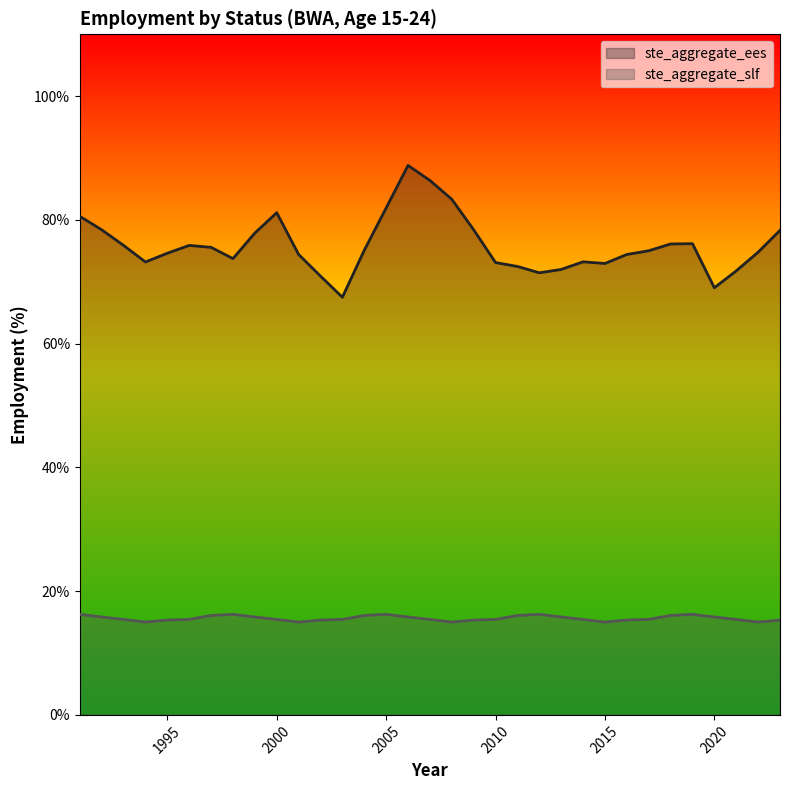

Reading left to right, list all the values displayed in this chart.

ste_aggregate_ees: 1991=80.6	1992=78.4	1993=75.9	1994=73.2	1995=74.6	1996=75.9	1997=75.6	1998=73.7	1999=77.9	2000=81.2	2001=74.4	2002=70.9	2003=67.5	2004=75.1	2005=81.9	2006=88.8	2007=86.4	2008=83.3	2009=78.4	2010=73.1	2011=72.5	2012=71.5	2013=72.0	2014=73.2	2015=73.0	2016=74.4	2017=75.0	2018=76.1	2019=76.2	2020=69.0	2021=71.8	2022=74.8	2023=78.3
ste_aggregate_slf: 1991=16.3	1992=15.8	1993=15.4	1994=15.0	1995=15.3	1996=15.4	1997=16.1	1998=16.3	1999=15.8	2000=15.4	2001=15.0	2002=15.3	2003=15.4	2004=16.1	2005=16.3	2006=15.8	2007=15.4	2008=15.0	2009=15.3	2010=15.4	2011=16.1	2012=16.3	2013=15.8	2014=15.4	2015=15.0	2016=15.3	2017=15.4	2018=16.1	2019=16.3	2020=15.8	2021=15.4	2022=15.0	2023=15.3